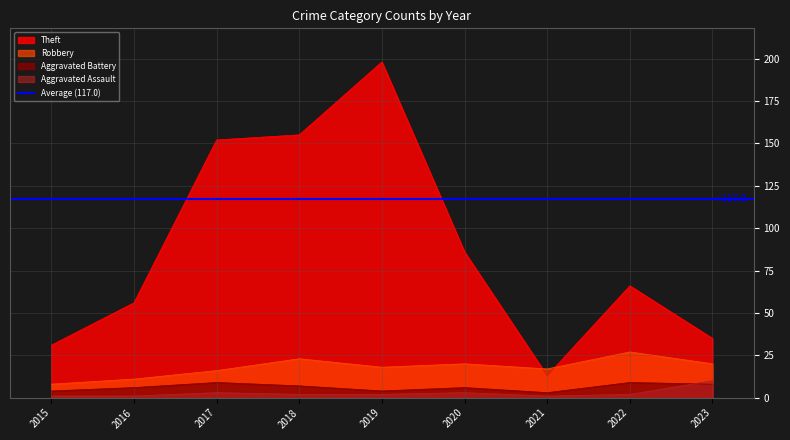

Reading right to left, extract all data points from this chart.

Theft: 2023=35	2022=66	2021=13	2020=86	2019=198	2018=155	2017=152	2016=56	2015=31
Robbery: 2023=20	2022=27	2021=17	2020=20	2019=18	2018=23	2017=16	2016=11	2015=8
Aggravated Battery: 2023=8	2022=9	2021=3	2020=6	2019=4	2018=7	2017=9	2016=6	2015=4
Aggravated Assault: 2023=10	2022=2	2021=1	2020=3	2019=2	2018=2	2017=3	2016=1	2015=1